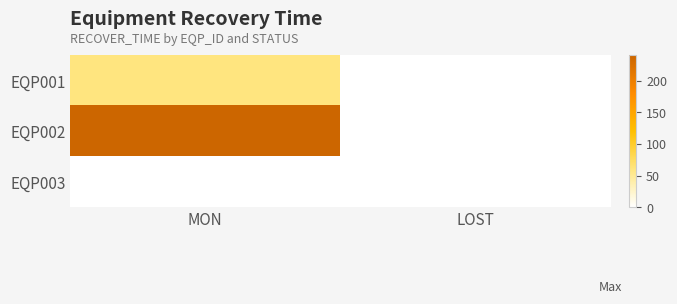

Reading left to right, list all the values displayed in this chart.

EQP001: MON=60	LOST=0
EQP002: MON=240	LOST=0
EQP003: MON=0	LOST=0